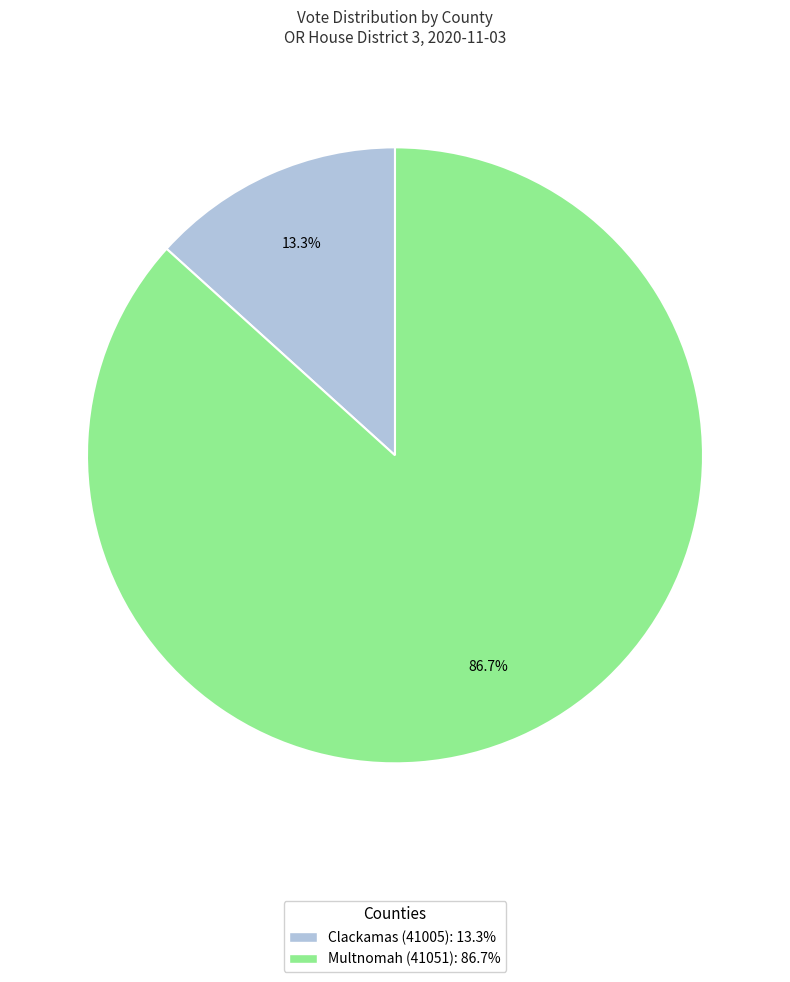

To the nearest percent, what percentage of the pie is Multnomah (41051)?

87%